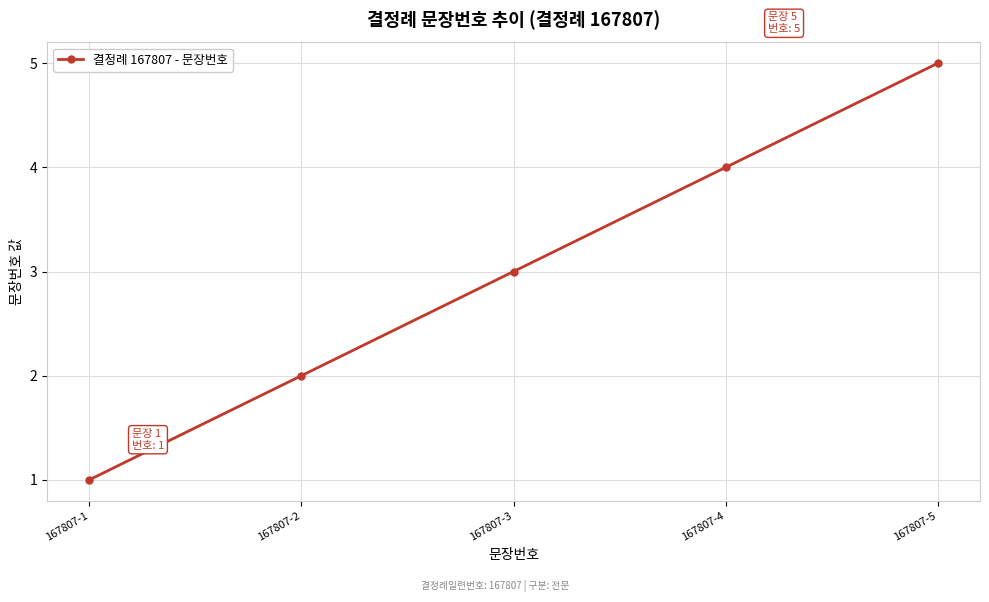

Count the values in the range 2 to 4.

3